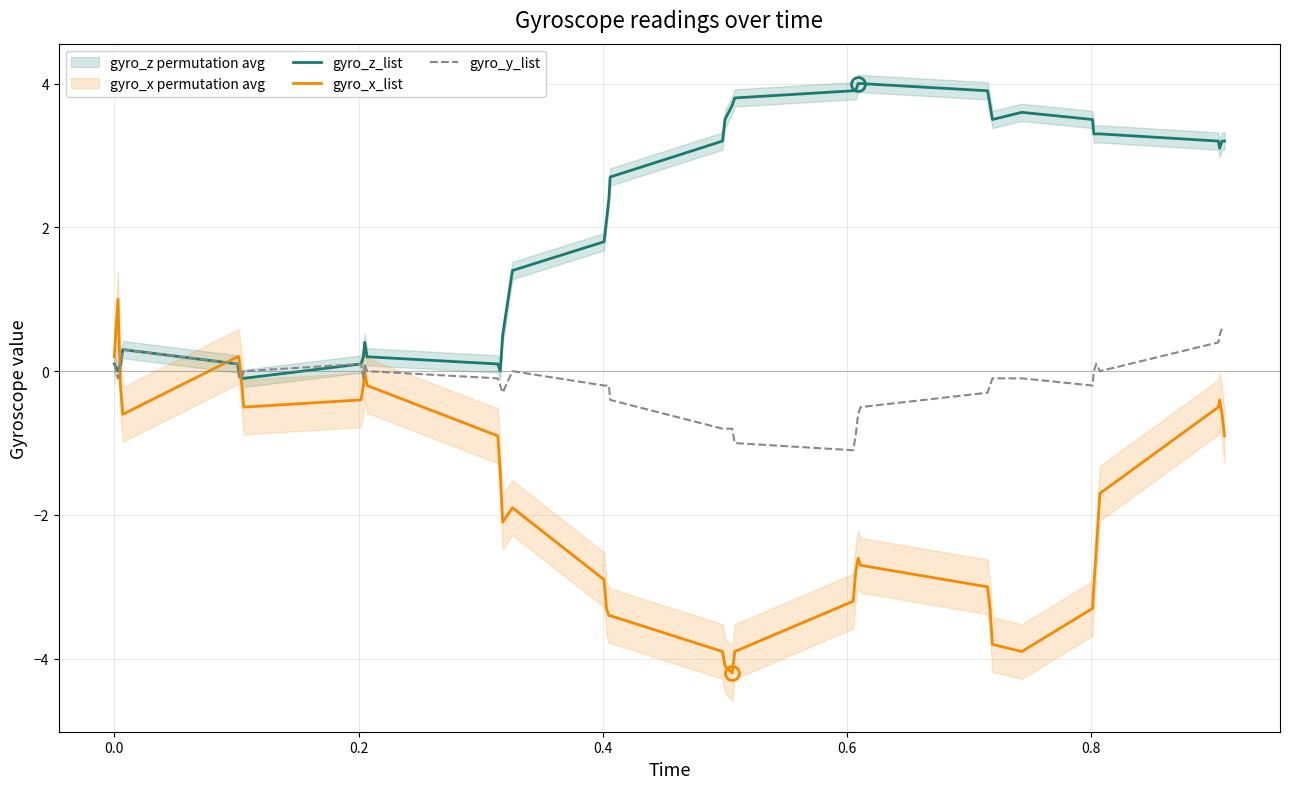

What is the minimum value for gyro_x_list?

-4.2